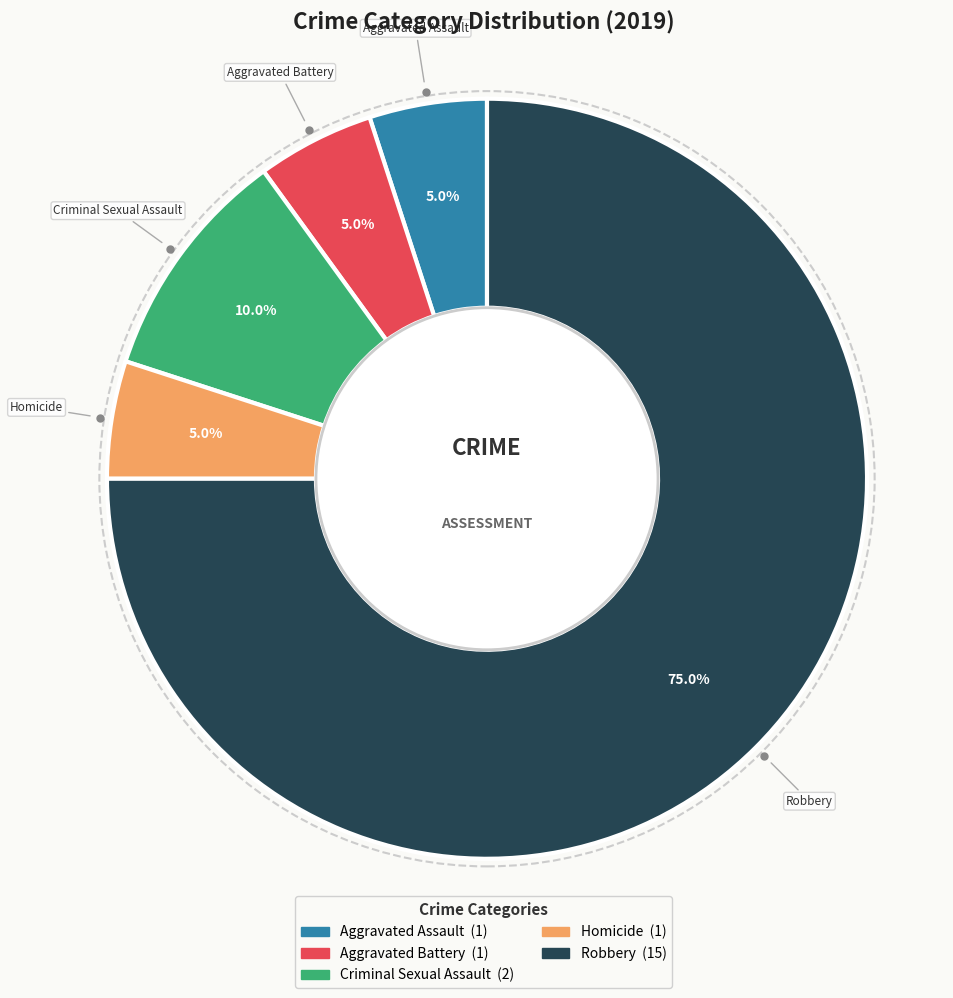

The Aggravated Assault slice represents 11% of the pie. True or false?

False